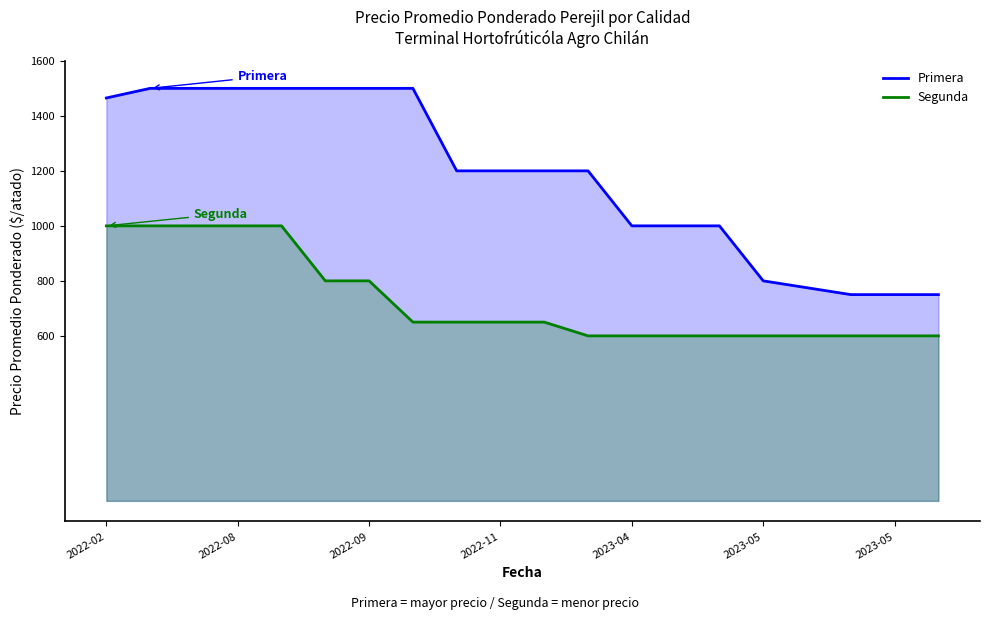

How many lines are shown in the chart?

2